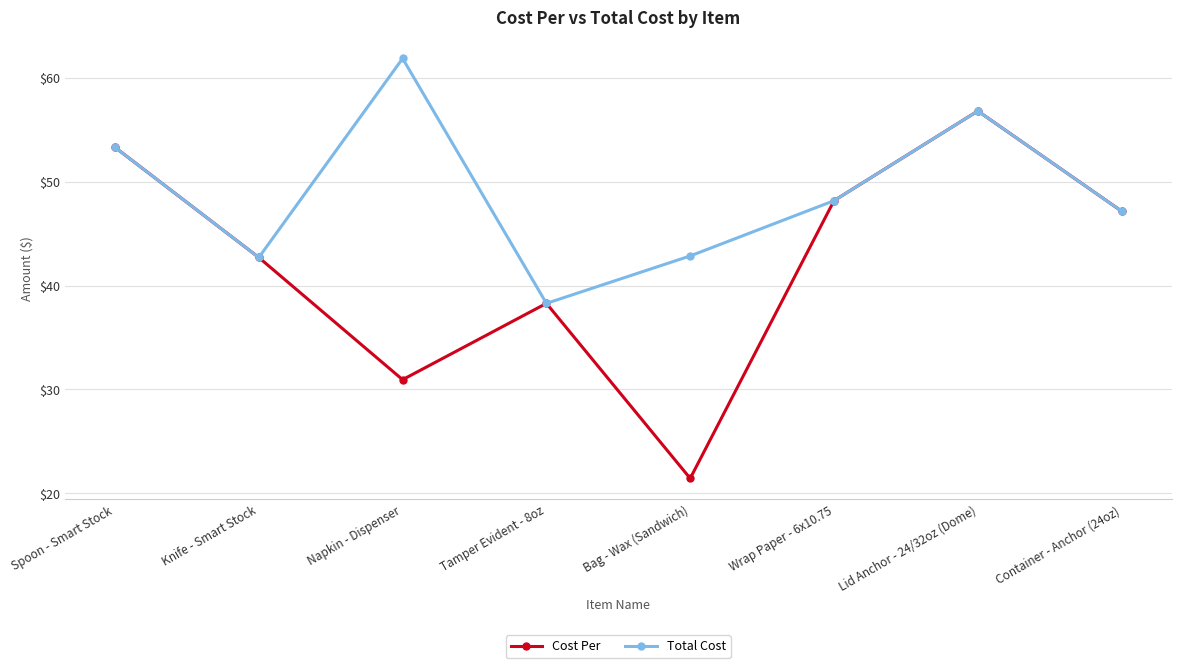

True or false: Cost Per has more than 1 interior local peaks.

True